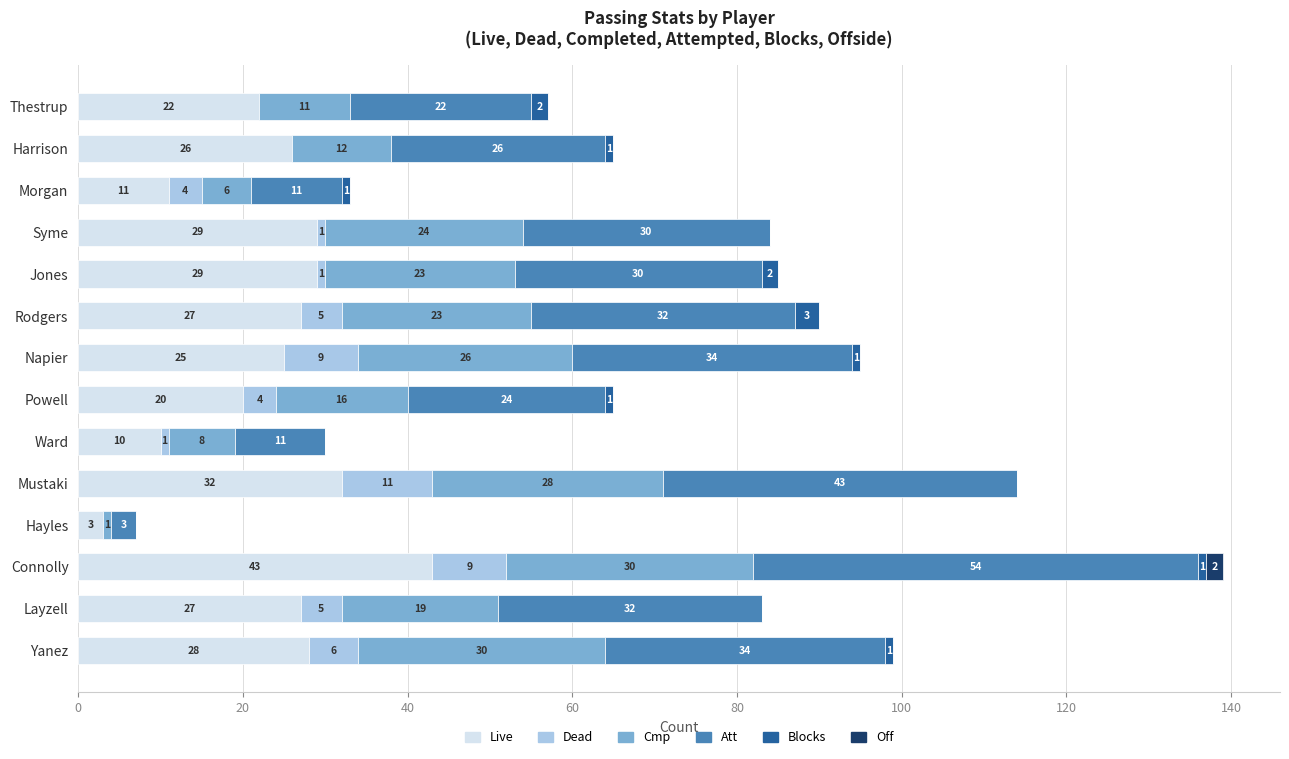

How many distinct data groups are displayed?

6